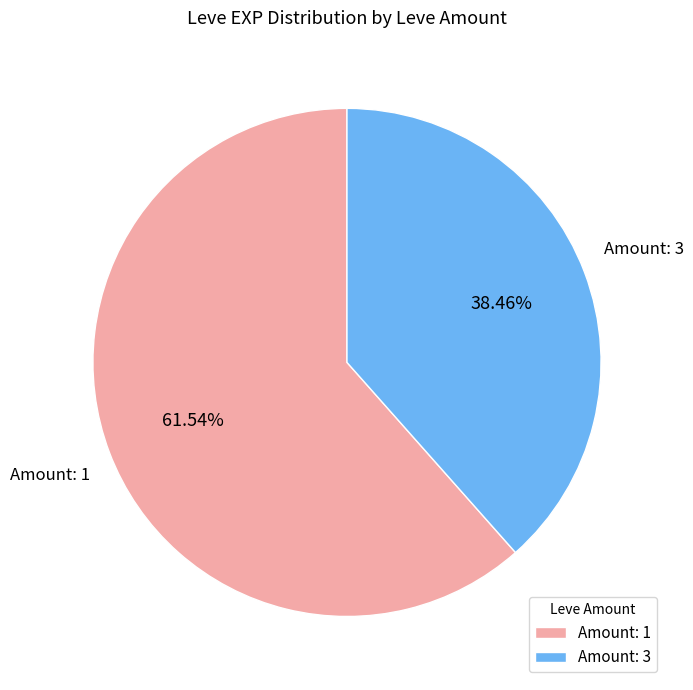

Rank the categories by value from lowest to highest.

Amount: 3, Amount: 1